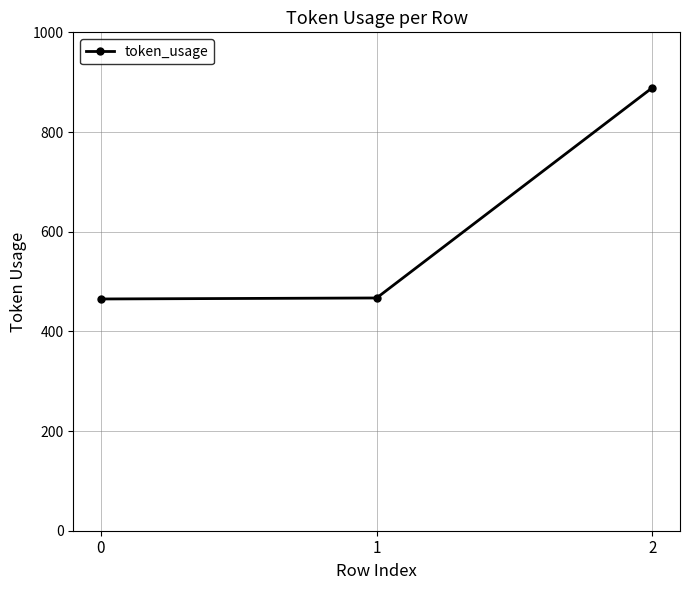

What is the minimum value shown in the chart?

465